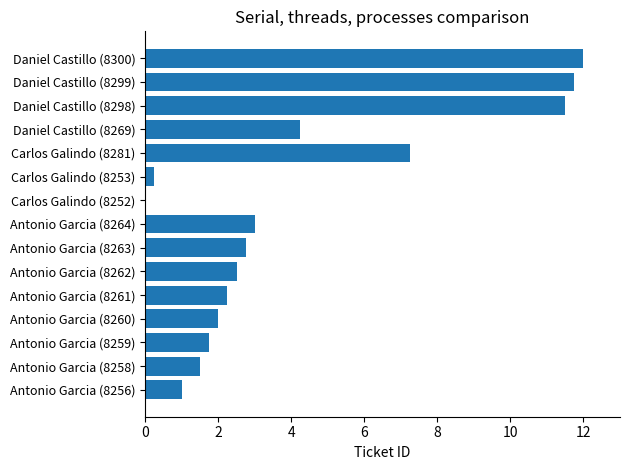

True or false: the data shows 0.5 at Antonio Garcia (8261).

False